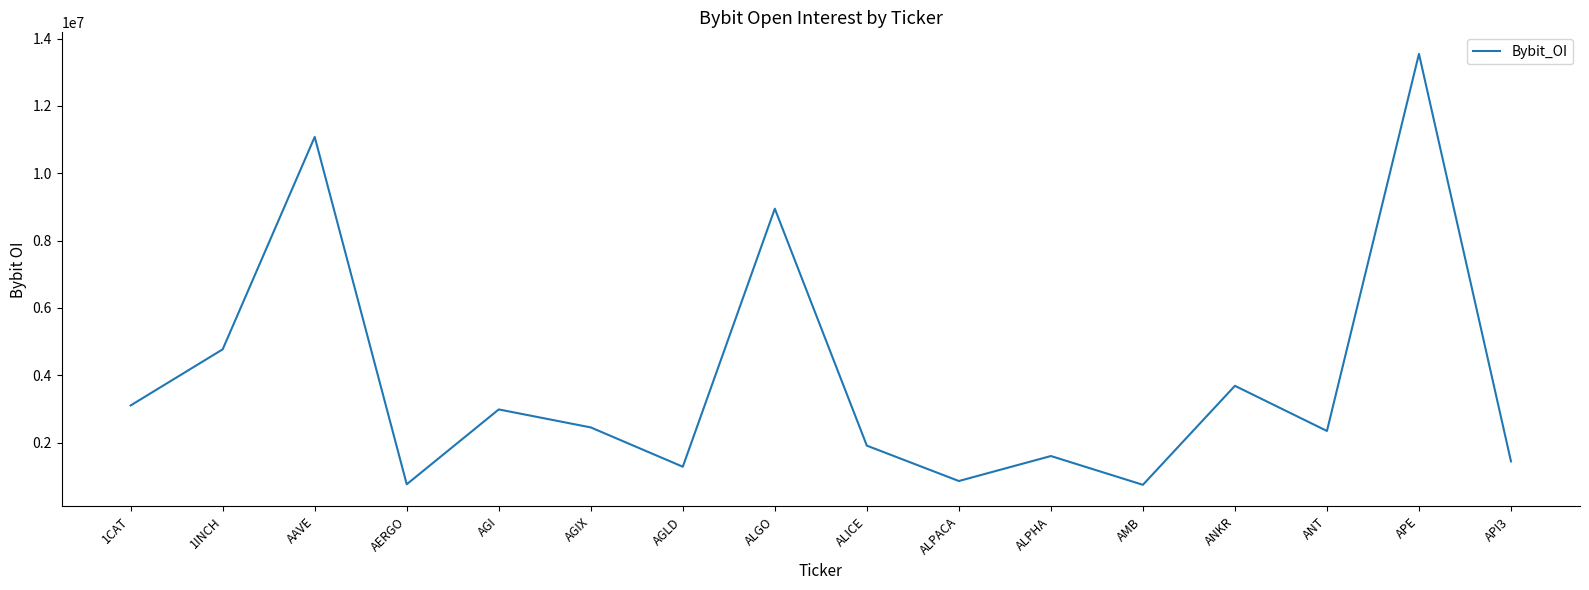

The chart shows a value of 2448686 at AGIX. True or false?

True